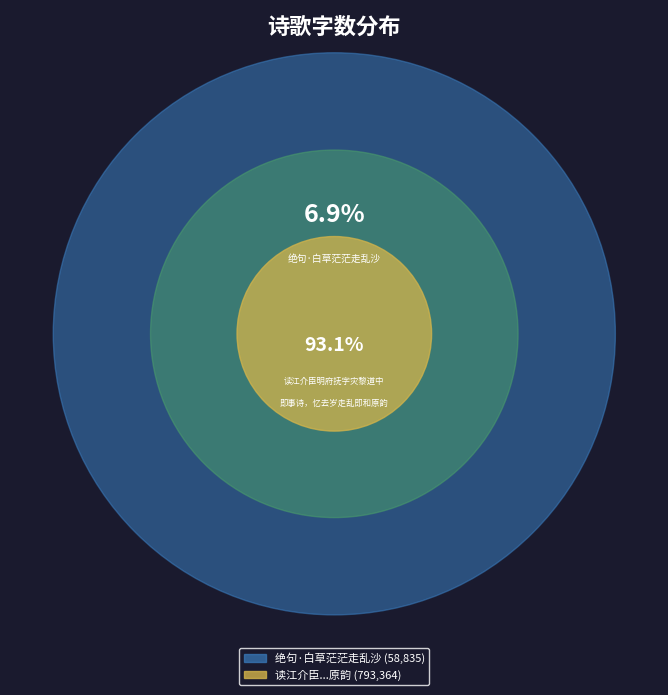

To the nearest percent, what is the difference between the largest and smallest slice percentages?

86%